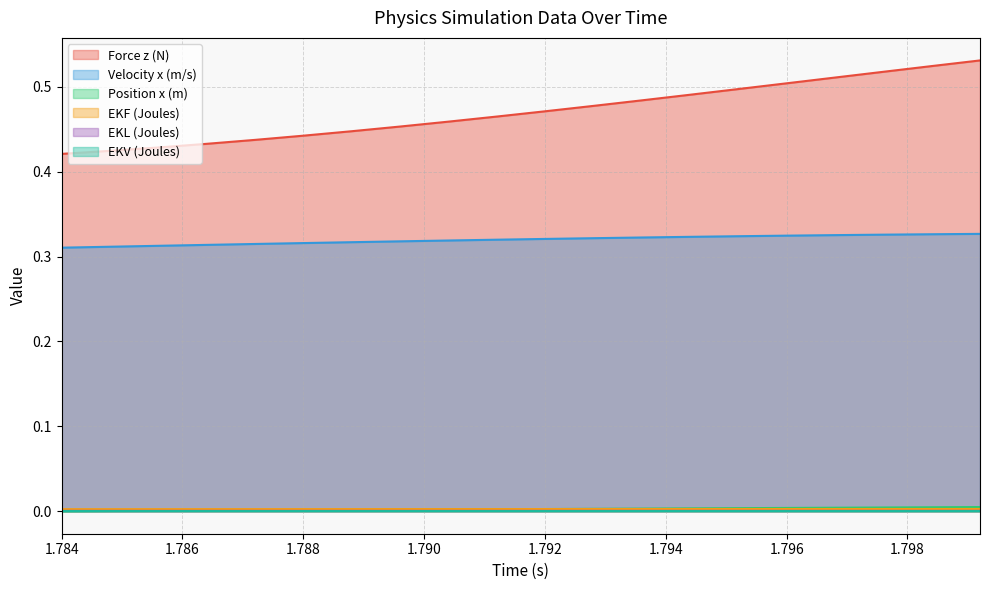

How many interior local peaks does the EKL (Joules) series have?

1